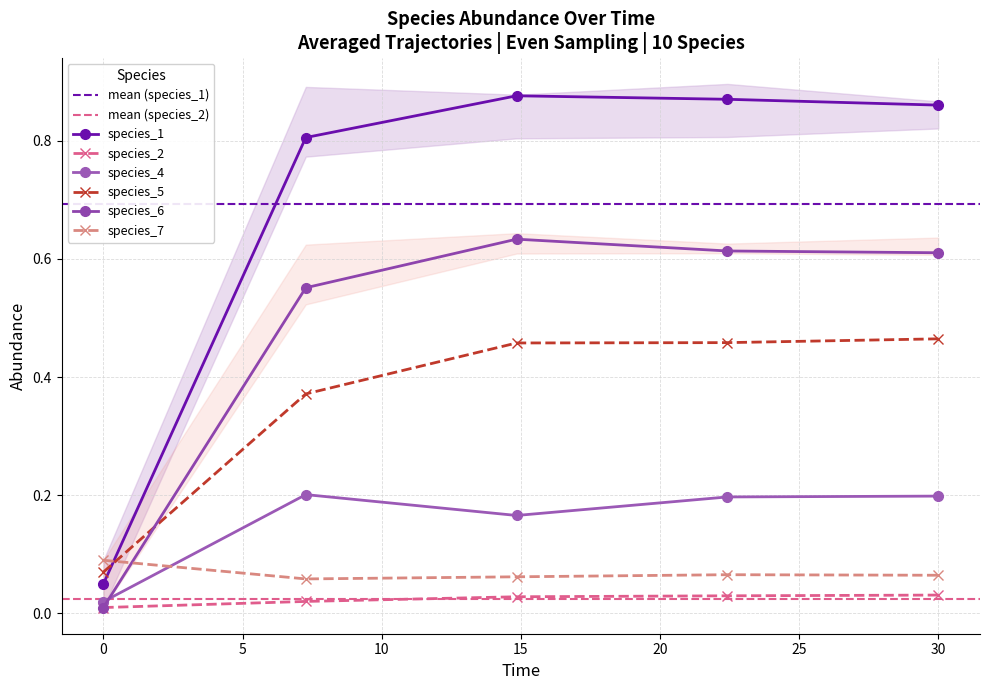

True or false: species_2 and species_5 intersect in this chart.

False